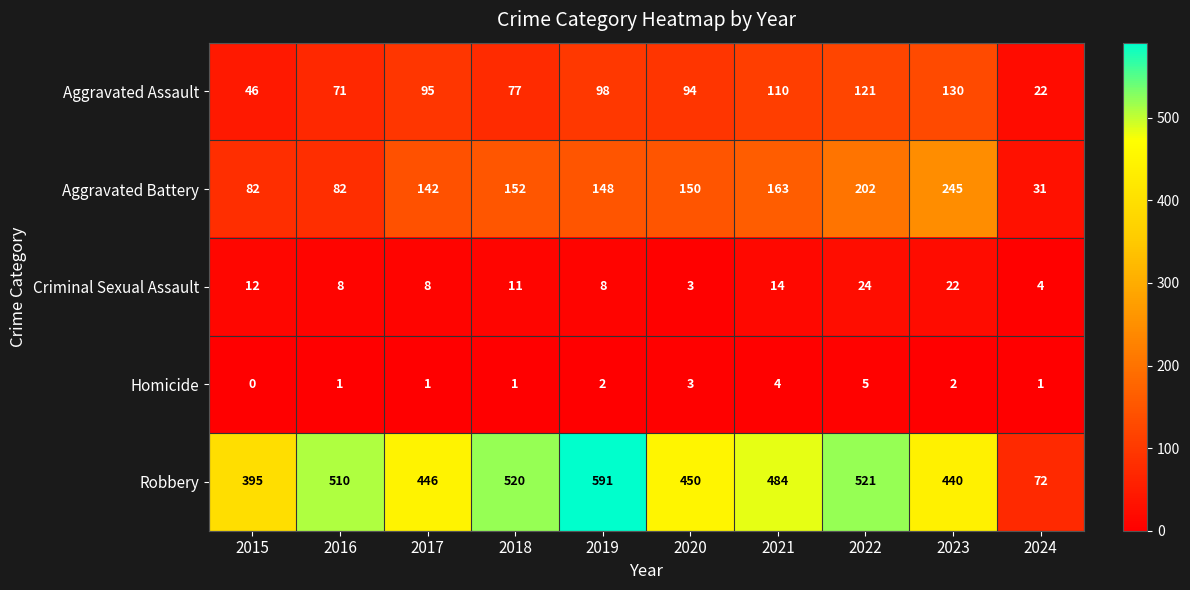

Which category has the lowest value across all series?

2015